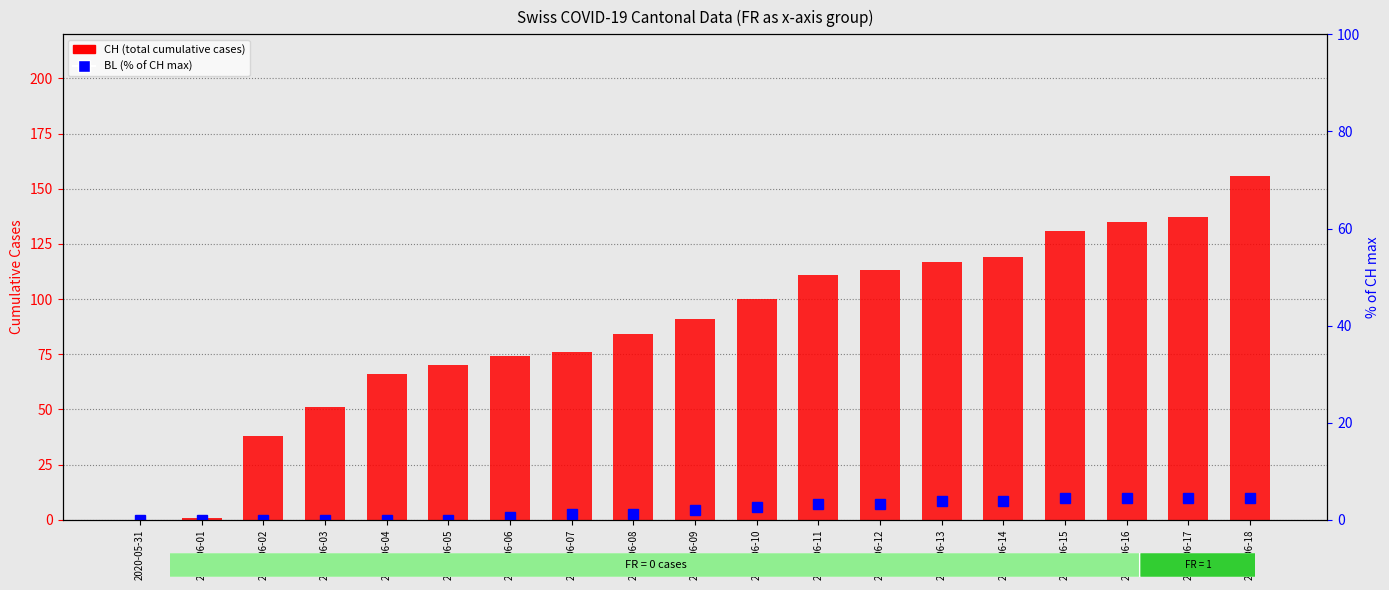

What is the maximum value for CH (total)?

156.0